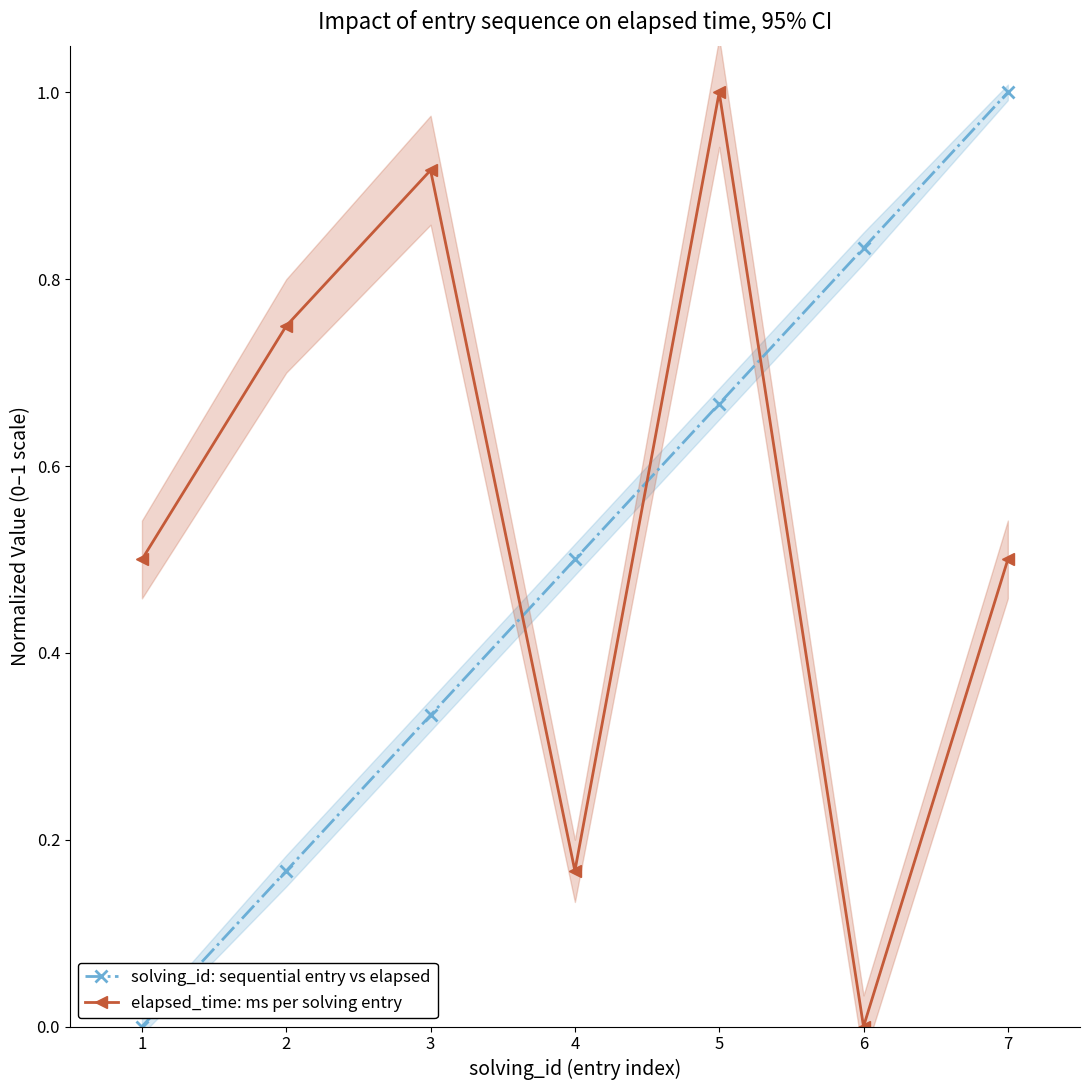

How many intersections are there between elapsed_time: ms per solving entry and solving_id: sequential entry vs elapsed?

3